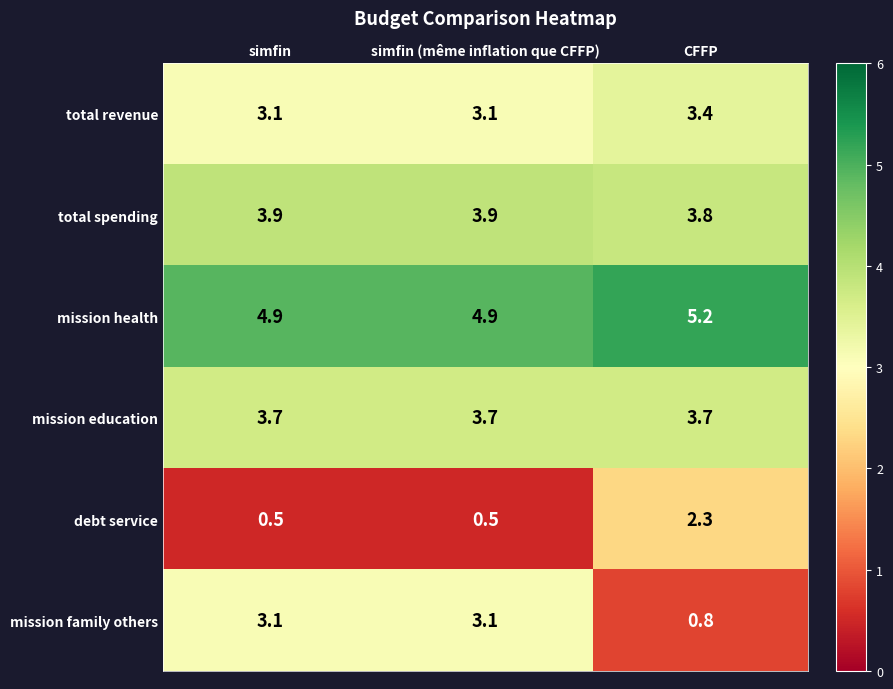

What is the maximum value shown in the chart?

5.2